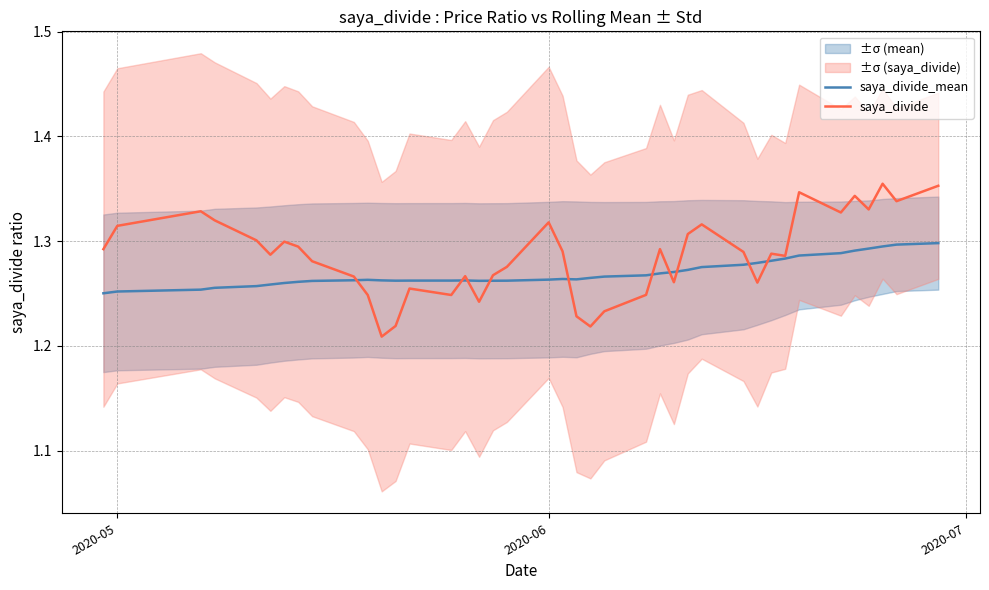

At which label does saya_divide_mean reach its minimum?

2020-05